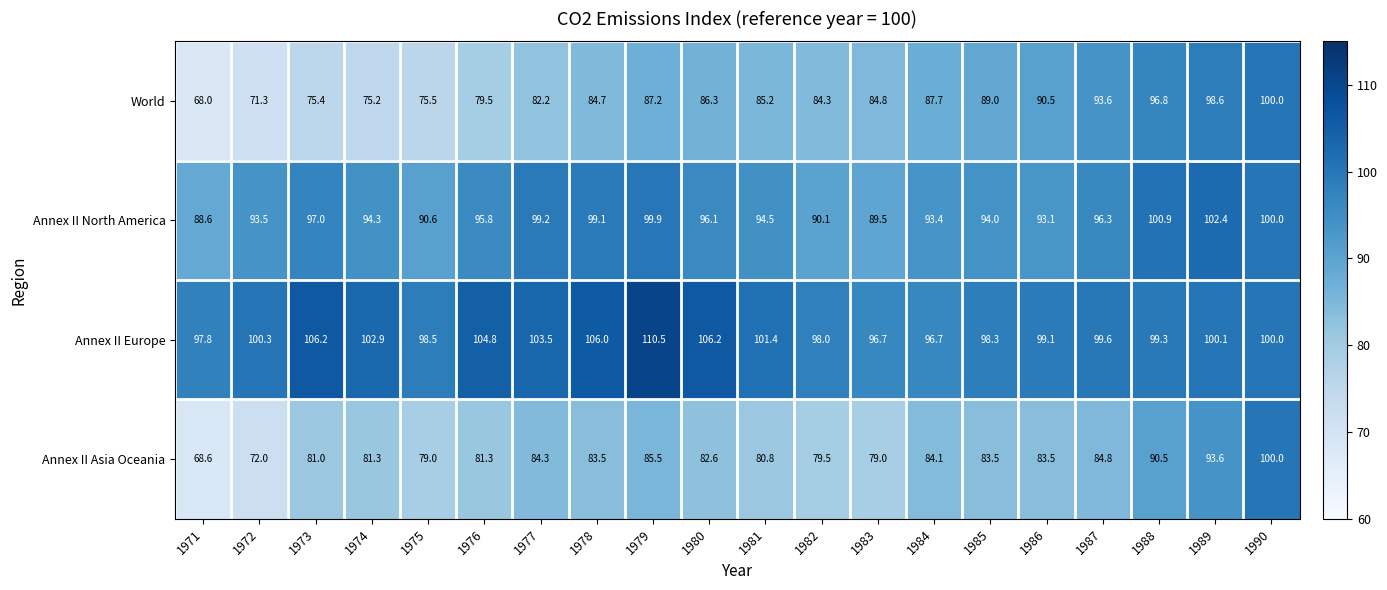

What is the difference between the maximum and second lowest values in the Annex II Europe series?

13.8